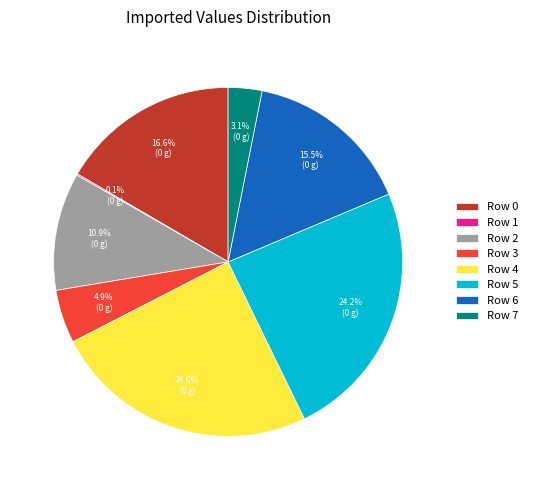

Is Row 7 the majority of the pie?

No